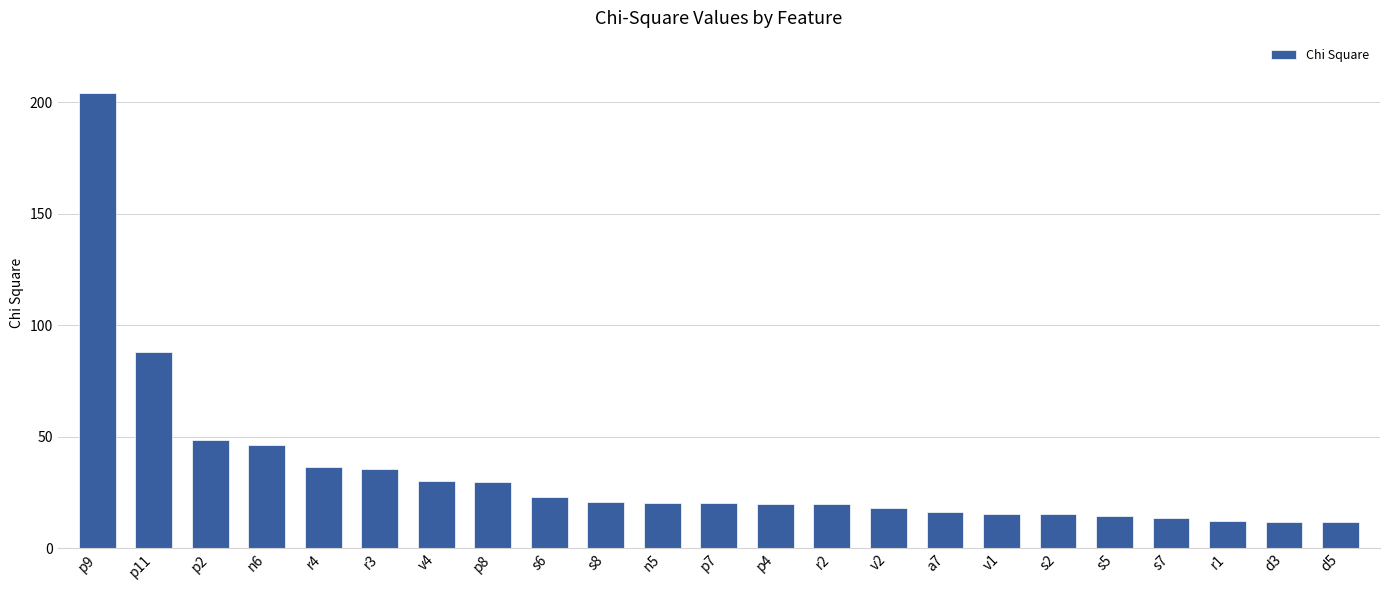

Which has a higher value, r3 or r1?

r3